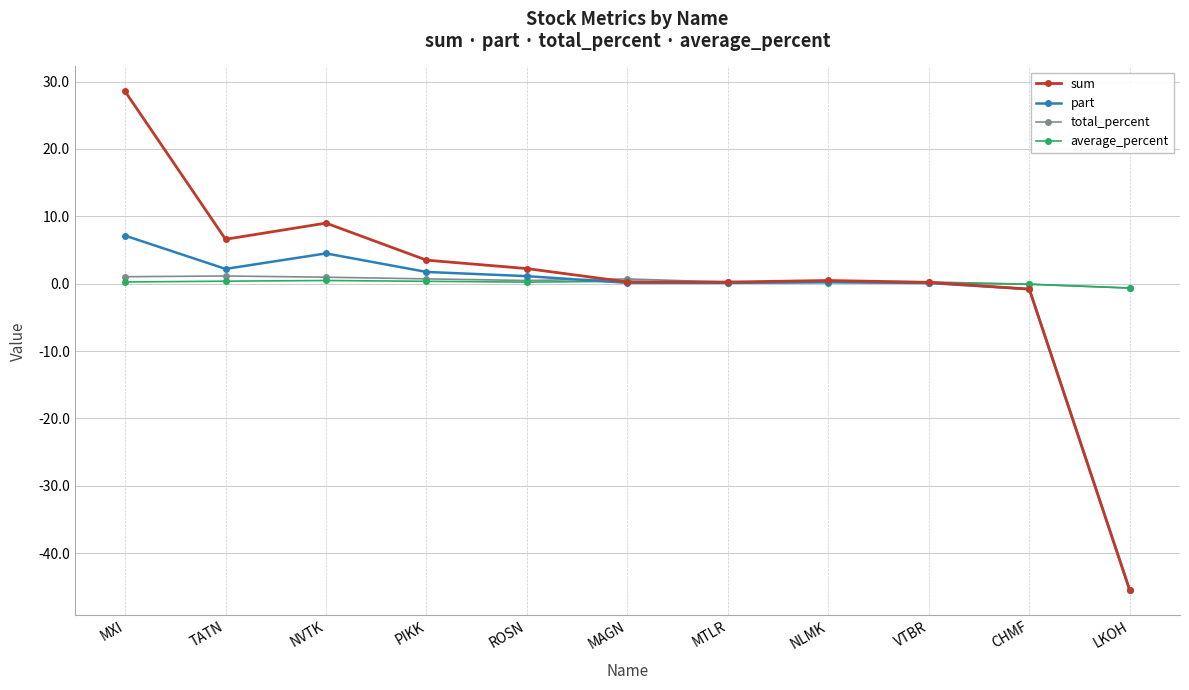

Which series has the largest range (max minus min)?

sum